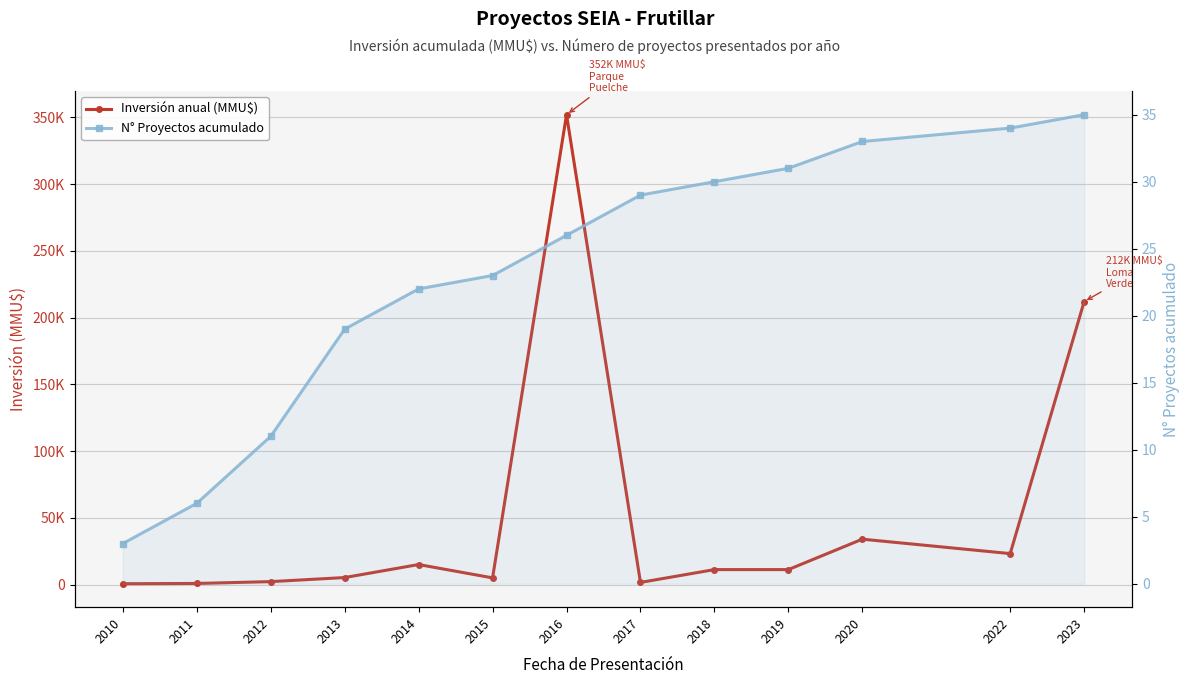

Rank the series at 2010 from lowest to highest value.

N° Proyectos acumulado, Inversión anual (MMU$)